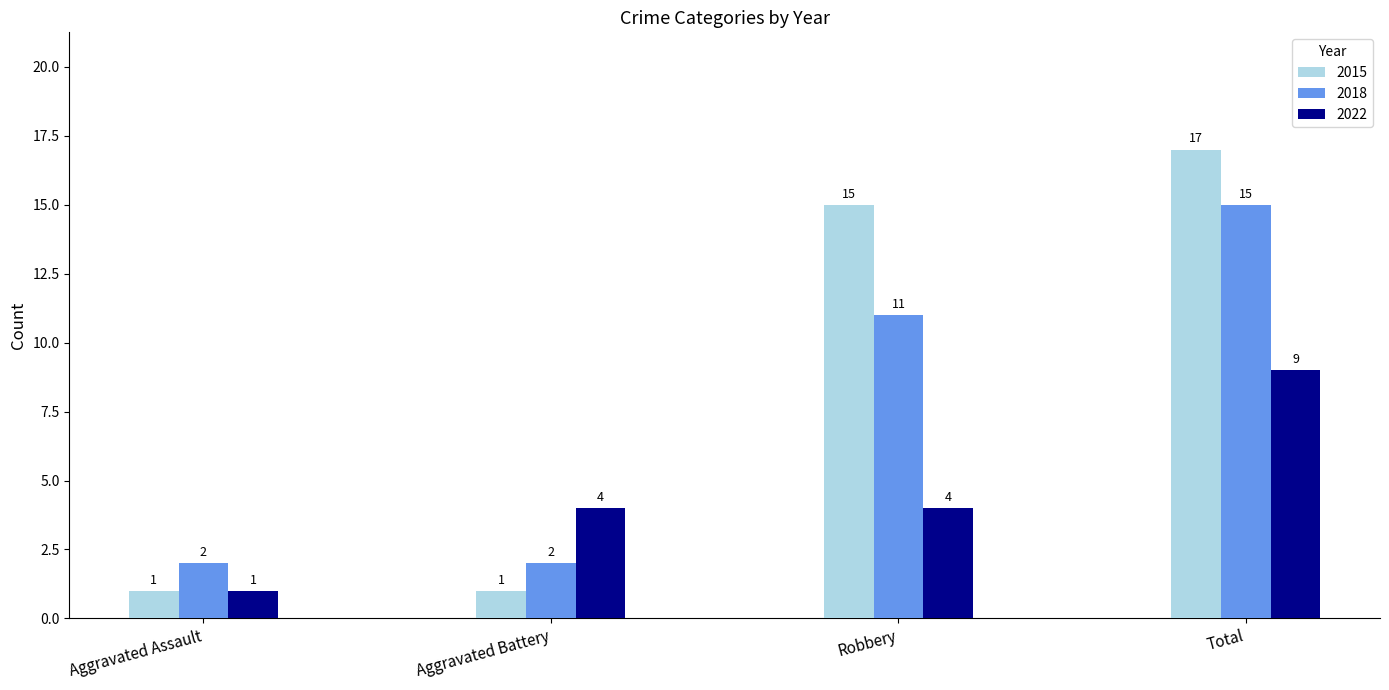

What is the greatest value displayed?

17